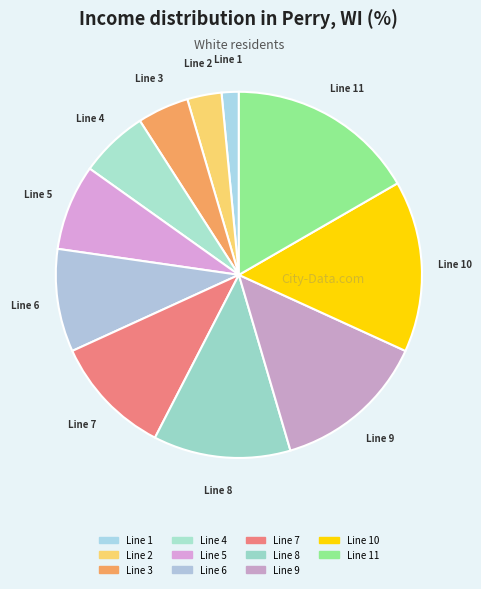

Which slice is the largest?

11